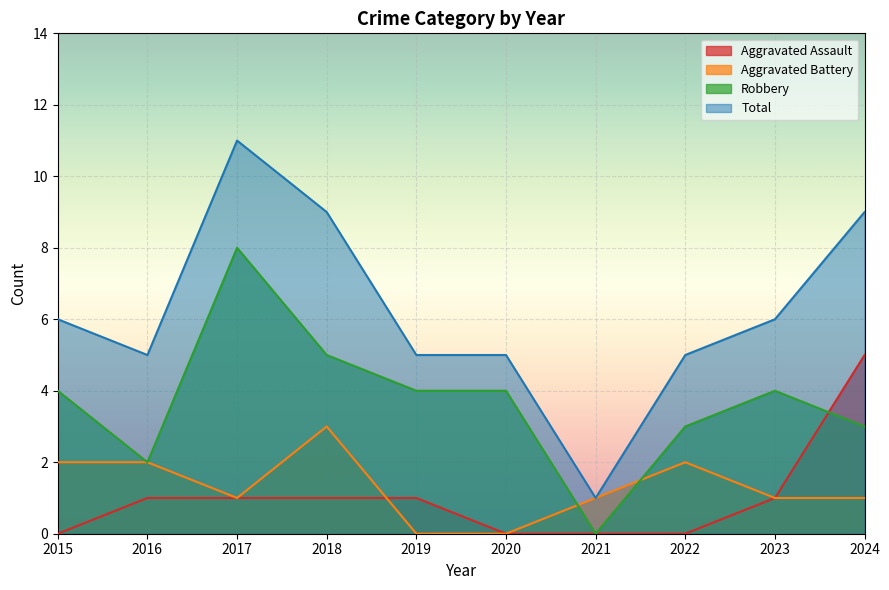

What is the difference between the second highest and second lowest values in the Robbery series?

3